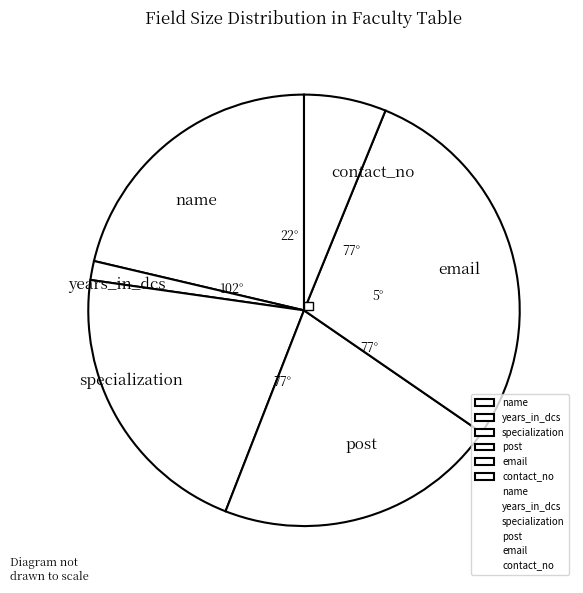

What is the ratio of the value at post to the value at name?

1.0